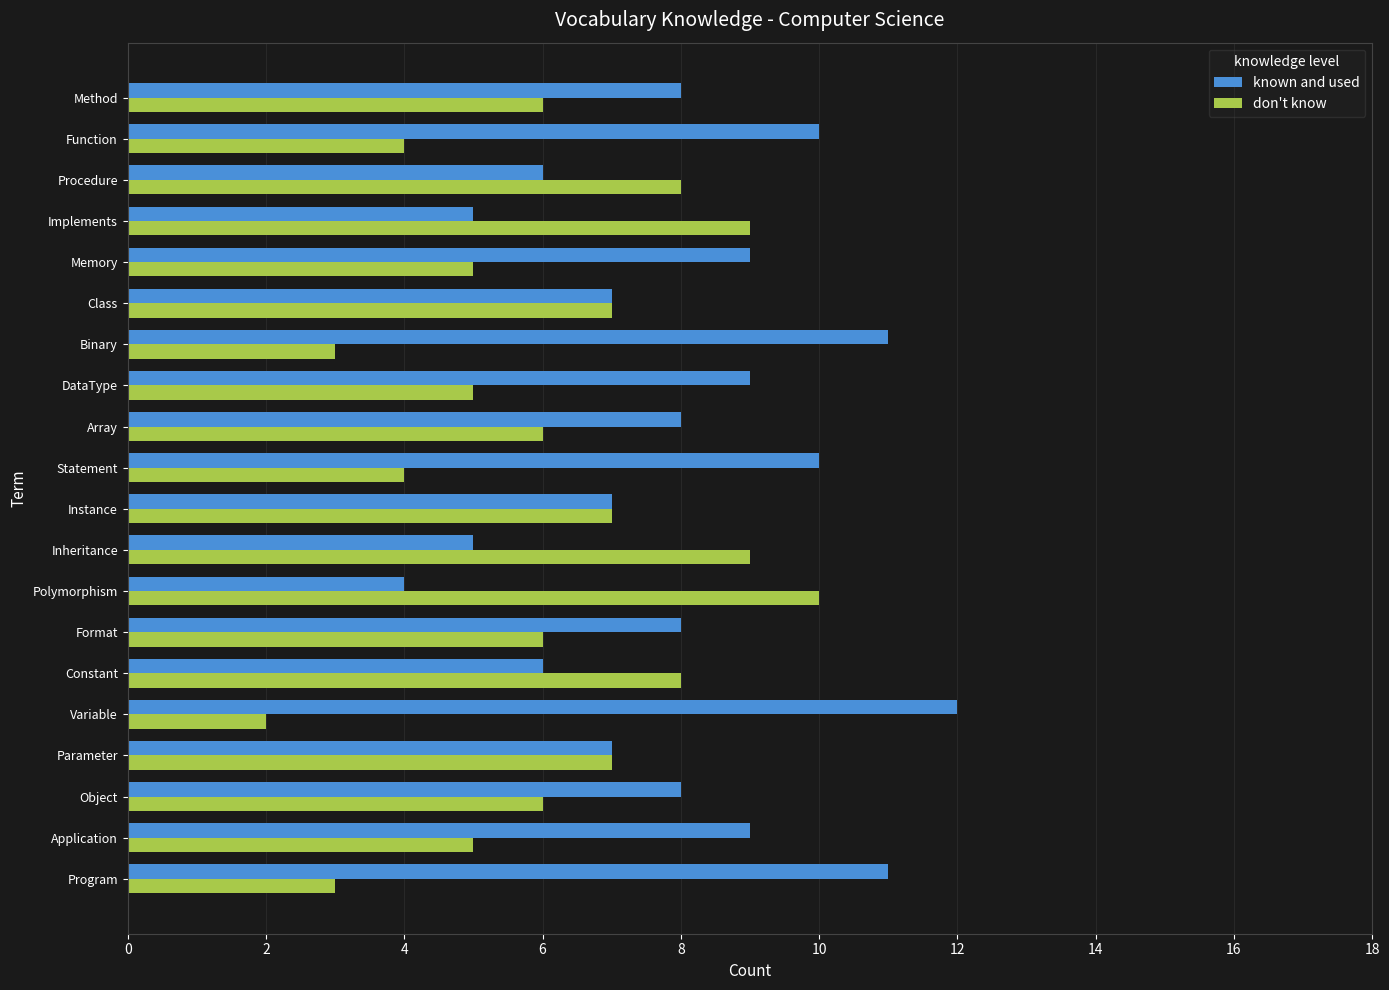

Which series has the largest total across all categories?

known and used